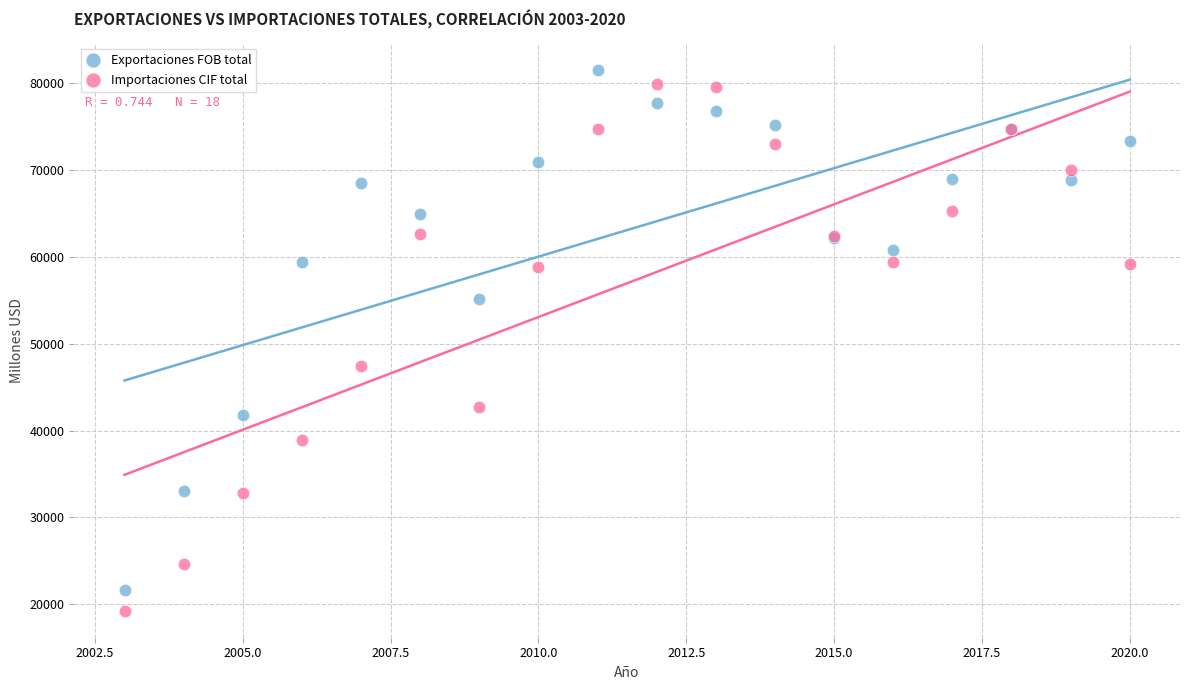

What are all the series names shown in the legend?

Exportaciones FOB total, Importaciones CIF total